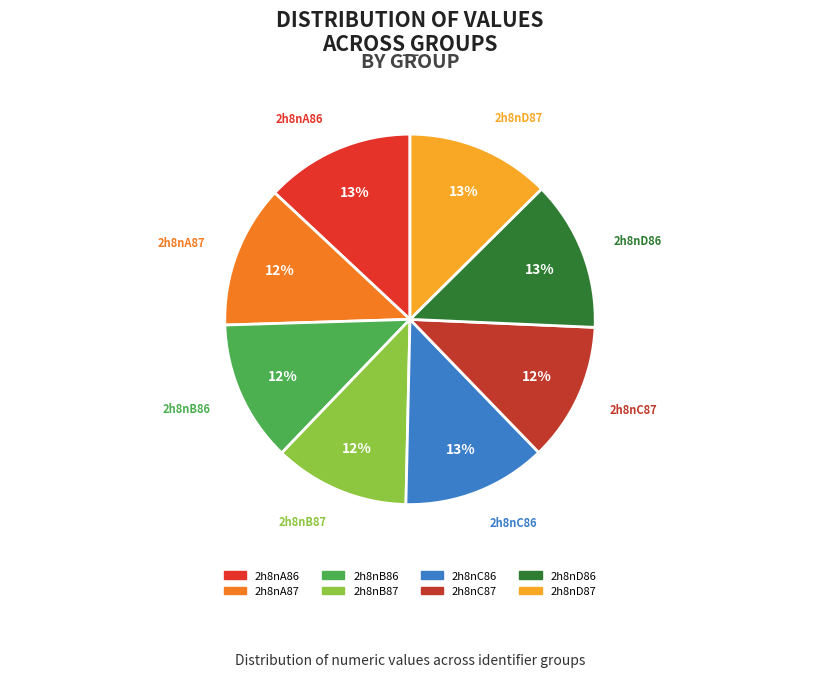

How many slices are in this pie chart?

8